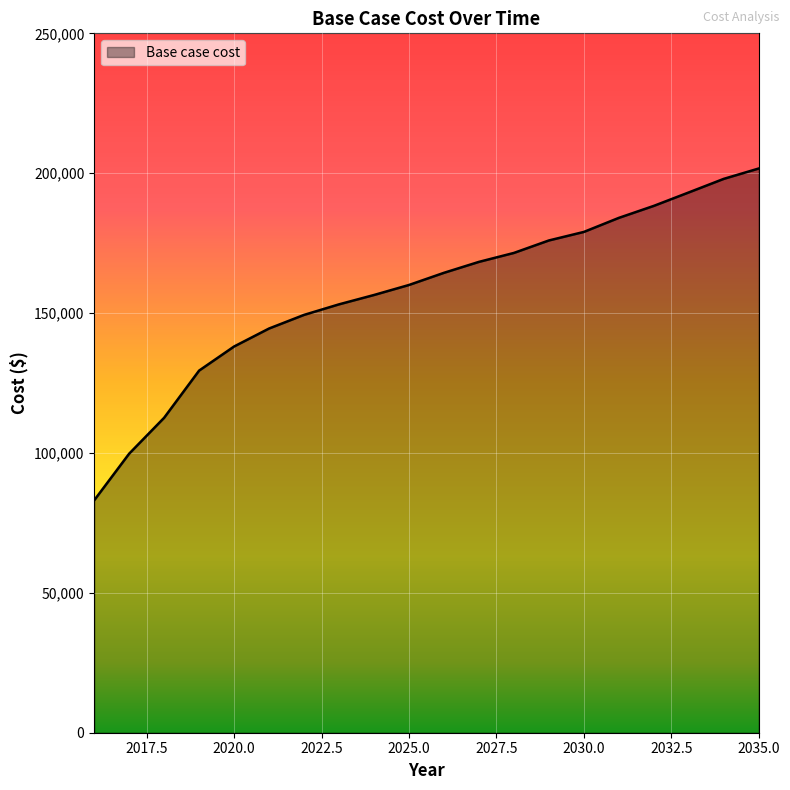

What is the sum of all values?

3150715.7